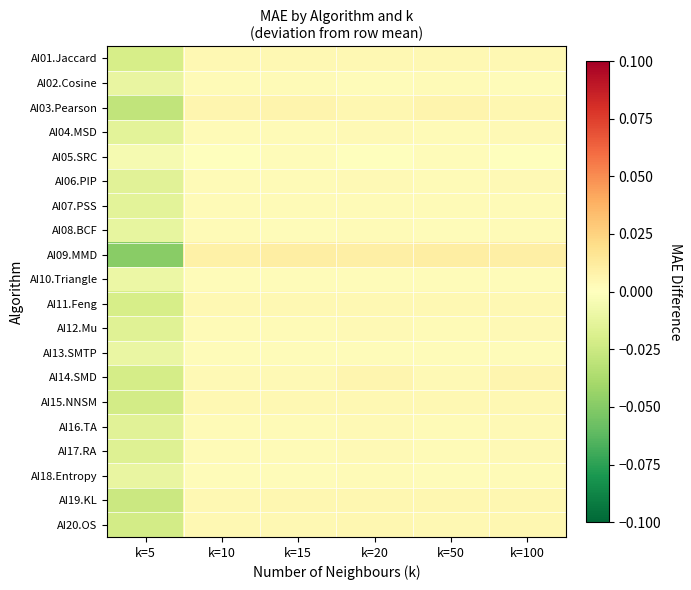

Count the number of categories in the chart.

6